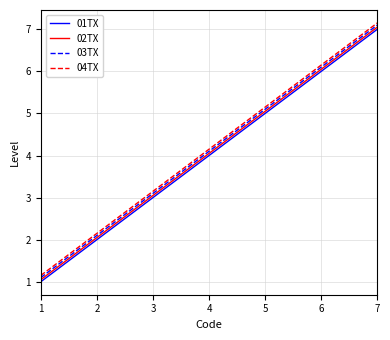

Is it true that 03TX equals 7.7 at 5?

False